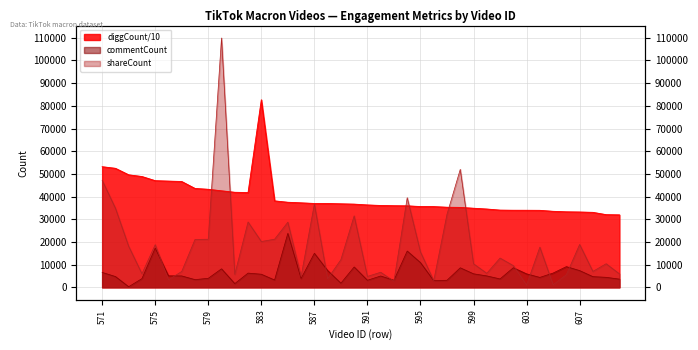

The shareCount series shows 36719 at 579. True or false?

False